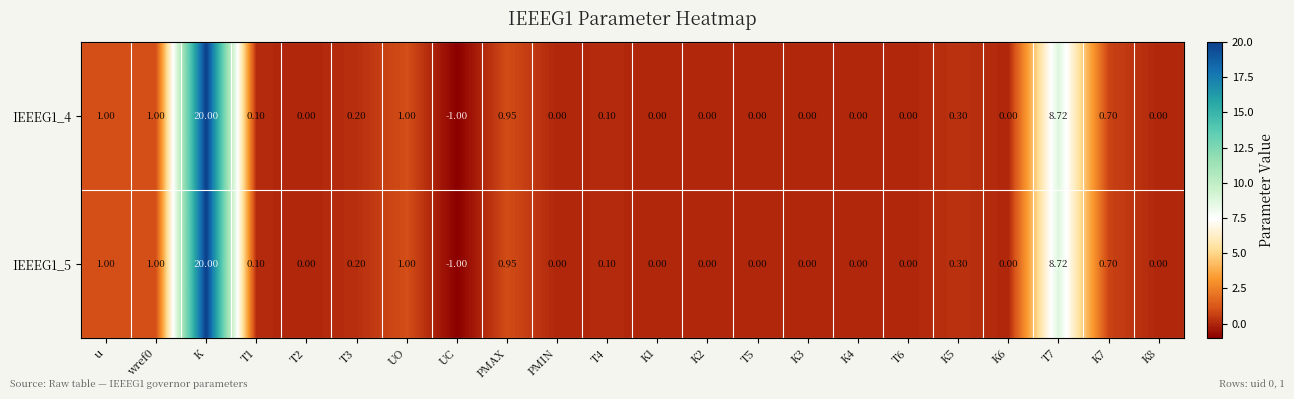

At which label does IEEEG1_4 reach its minimum?

UC